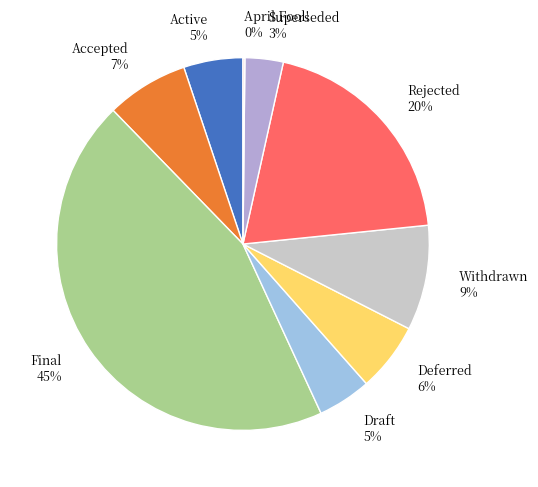

The Final 45% slice represents 59% of the pie. True or false?

False